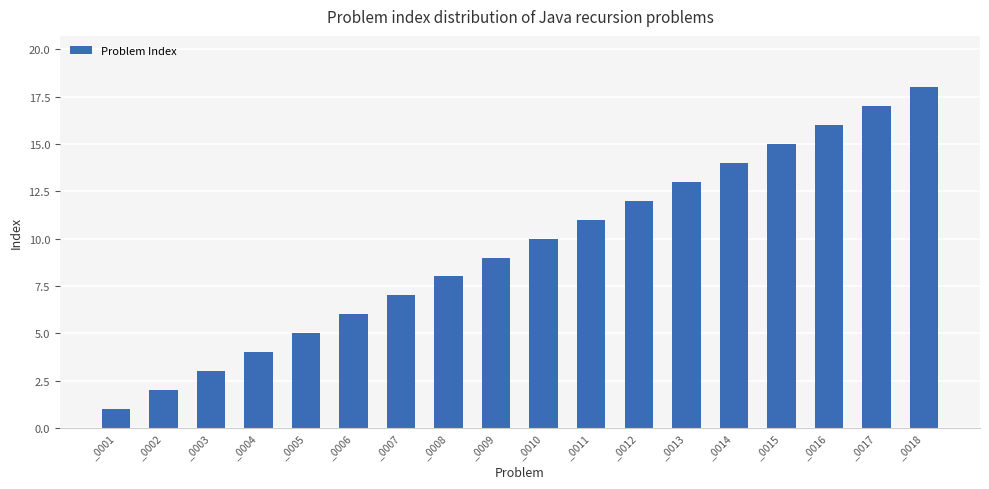

How many distinct data groups are displayed?

1